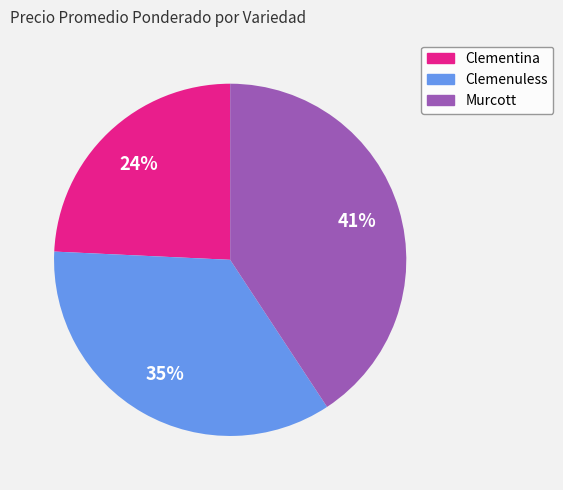

Is the sum of Clementina and Clemenuless greater than half?

Yes